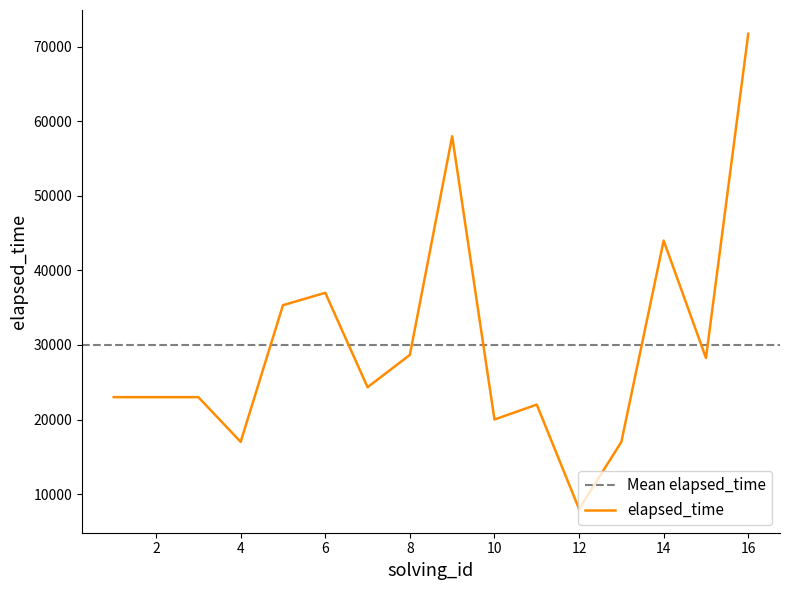

Does the chart have visible grid lines?

No